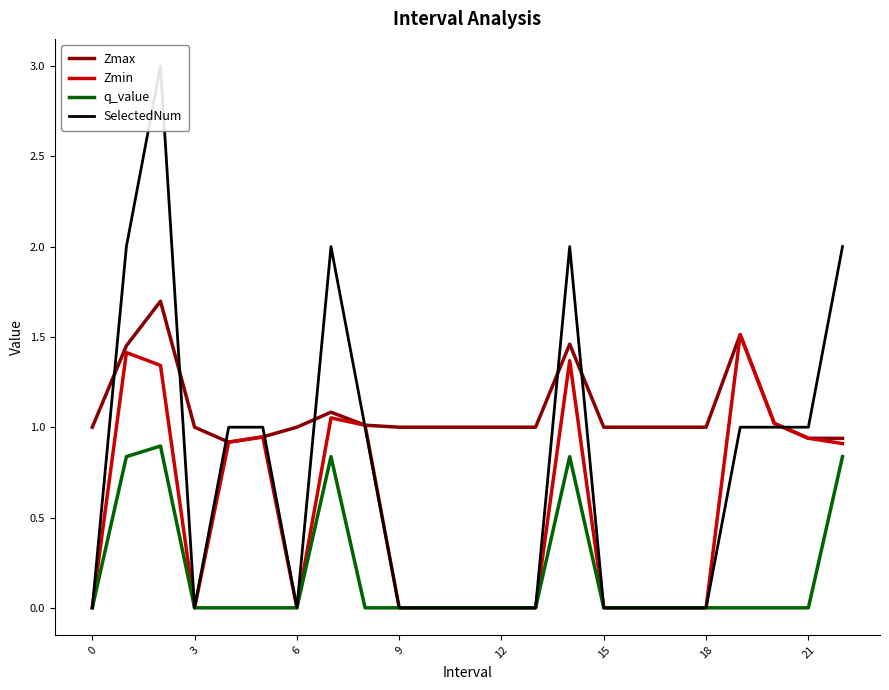

What is the sum of all Zmin values?

12.4